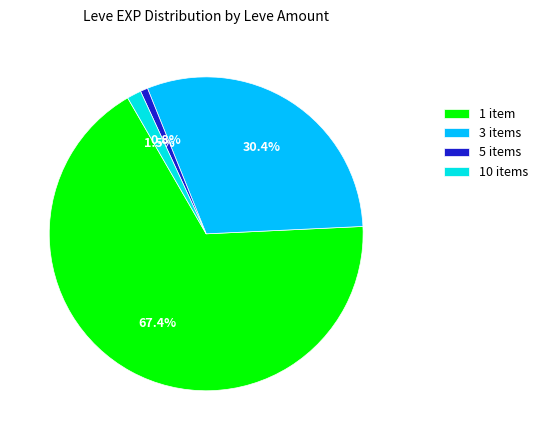

Which slice is the largest?

1 item